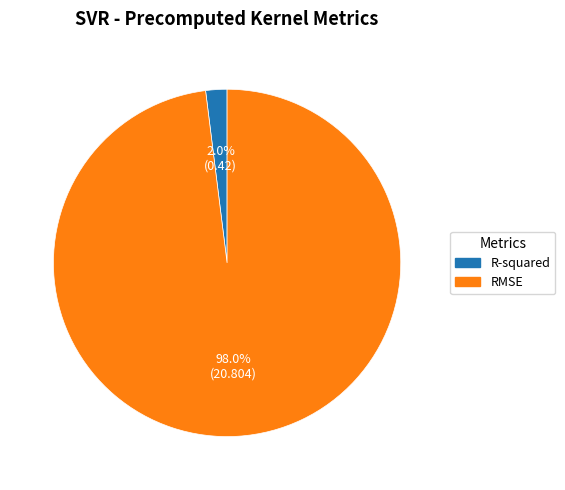

To the nearest percent, what is the difference between the RMSE and R-squared slice percentages?

96%